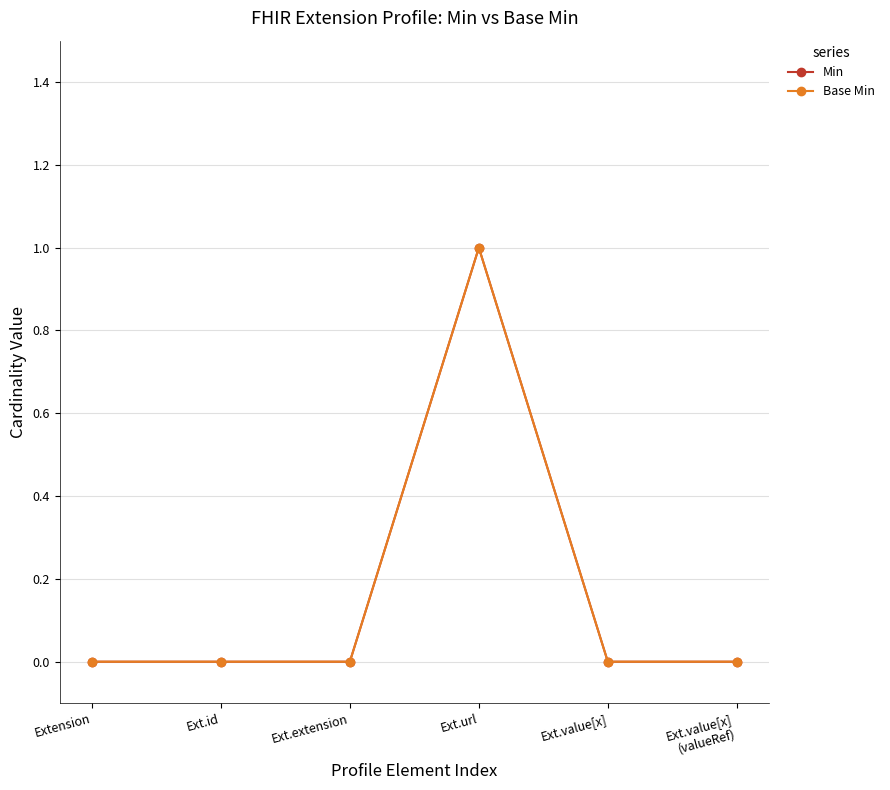

True or false: Base Min and Min cross at least once.

False